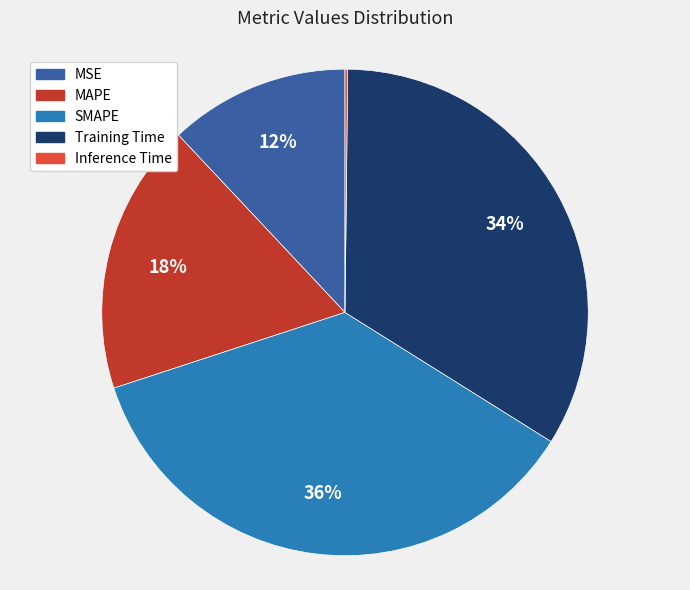

To the nearest percent, what portion does SMAPE represent?

36%